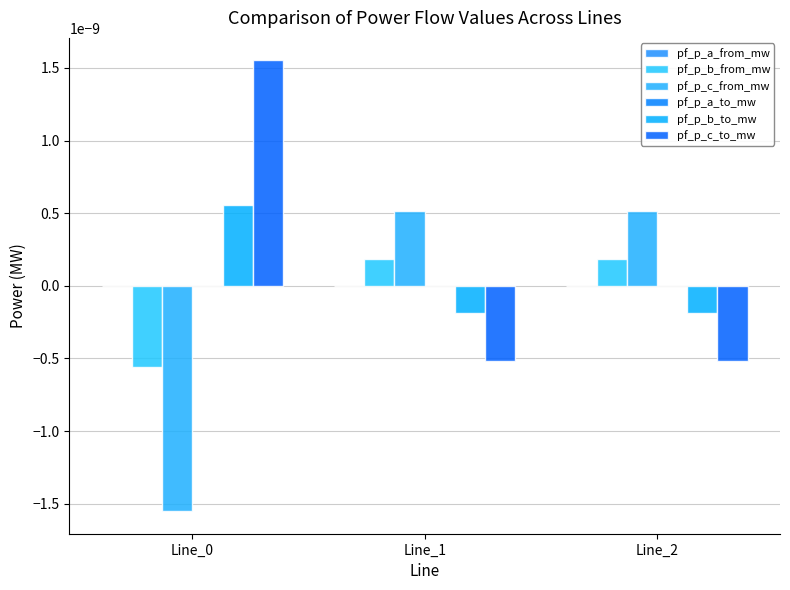

Which has a higher value, Line_2 or Line_0?

Line_2